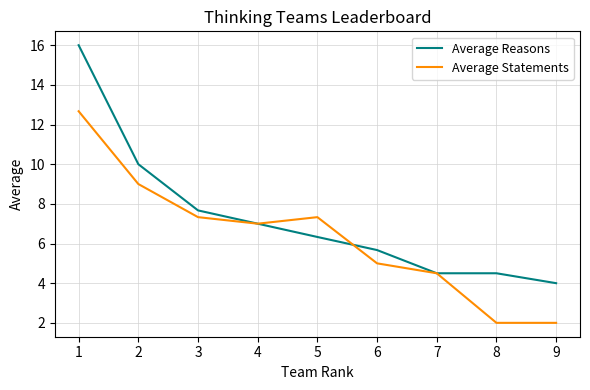

What is the total value across all series at 4?

14.0